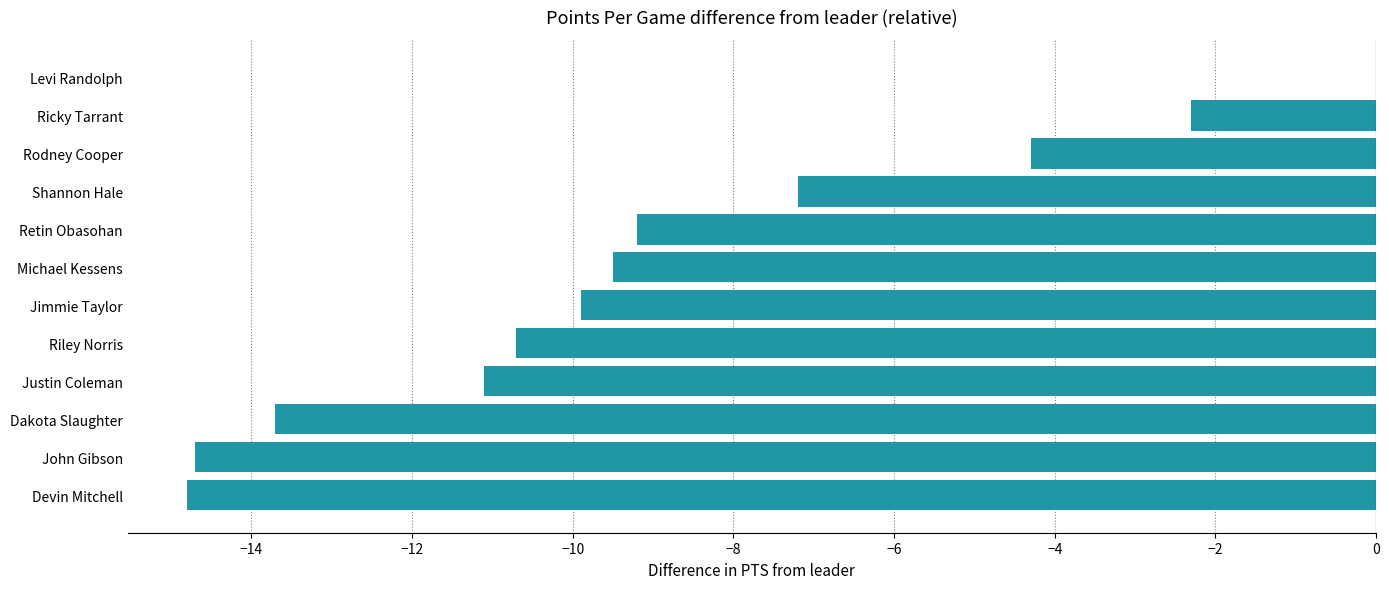

The chart shows a value of -2.7 at Riley Norris. True or false?

False